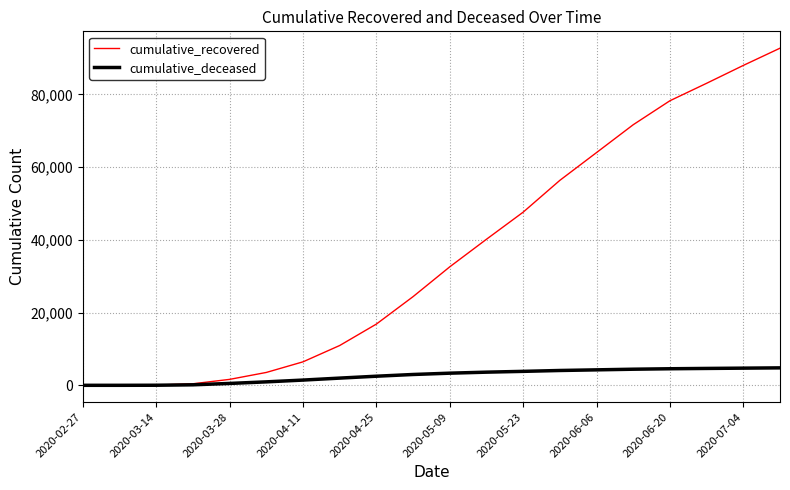

What is the difference between the maximum and minimum values in the cumulative_recovered series?

92696